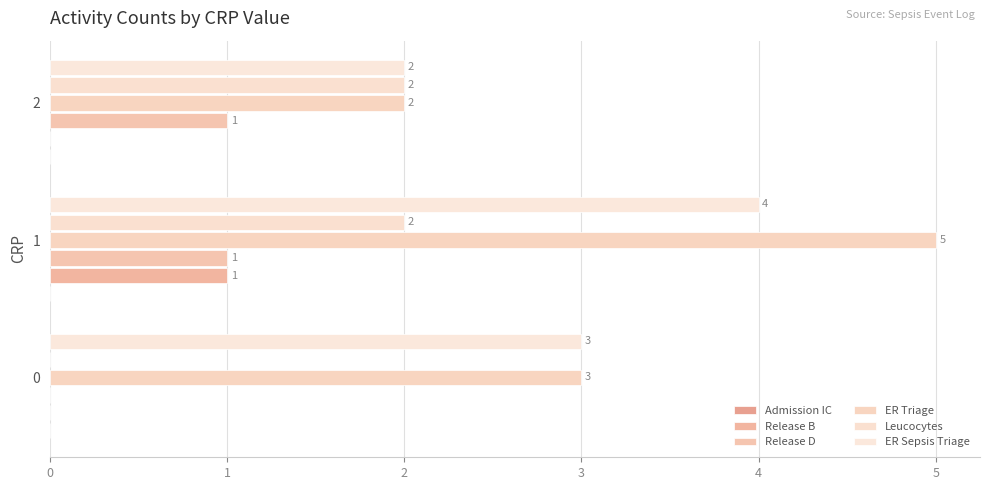

Count the number of data series in this chart.

5